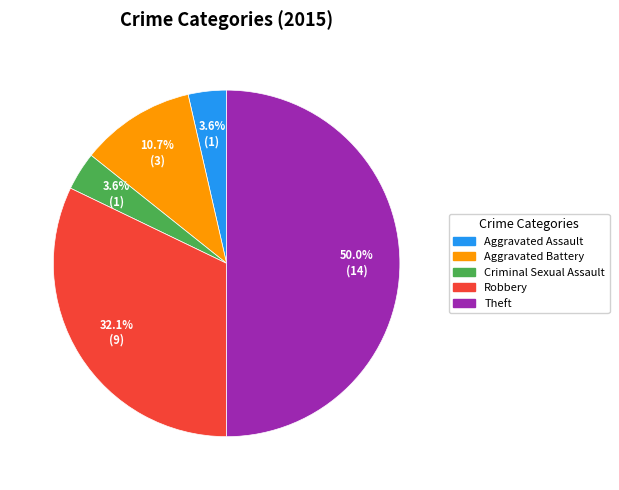

Is Criminal Sexual Assault the majority of the pie?

No